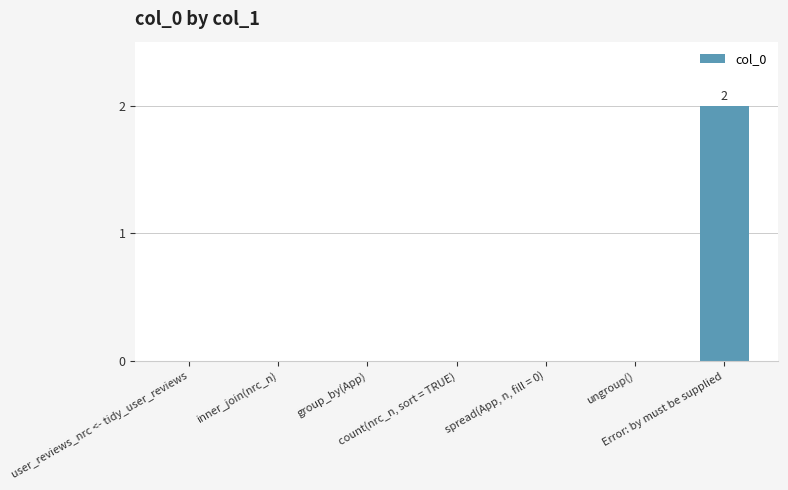

How many values are between 0 and 1?

6